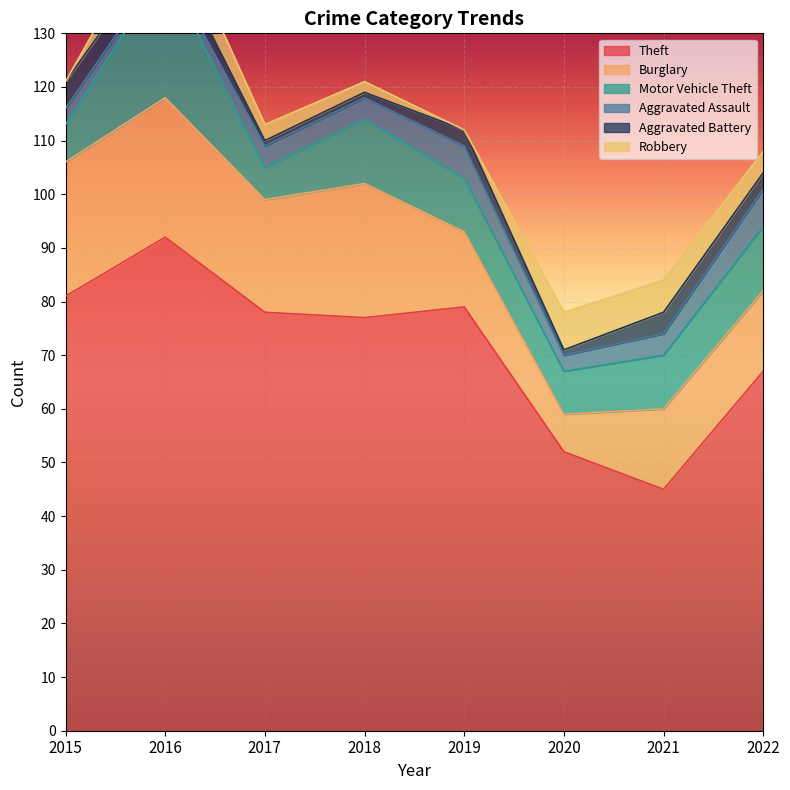

Reading left to right, transcribe all the data shown in this chart.

Theft: 2015=81	2016=92	2017=78	2018=77	2019=79	2020=52	2021=45	2022=67
Burglary: 2015=25	2016=26	2017=21	2018=25	2019=14	2020=7	2021=15	2022=15
Motor Vehicle Theft: 2015=7	2016=24	2017=6	2018=12	2019=10	2020=8	2021=10	2022=12
Aggravated Assault: 2015=3	2016=1	2017=4	2018=4	2019=6	2020=3	2021=4	2022=7
Aggravated Battery: 2015=5	2016=4	2017=1	2018=1	2019=3	2020=1	2021=4	2022=3
Robbery: 2015=0	2016=7	2017=3	2018=2	2019=0	2020=7	2021=6	2022=4